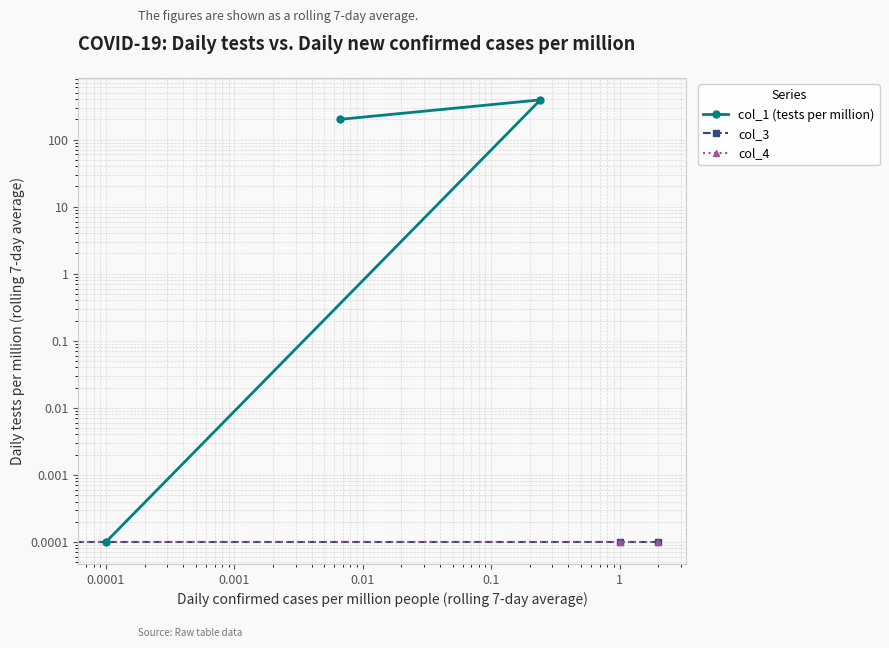

Which series has the largest total across all categories?

col_1 (tests per million)